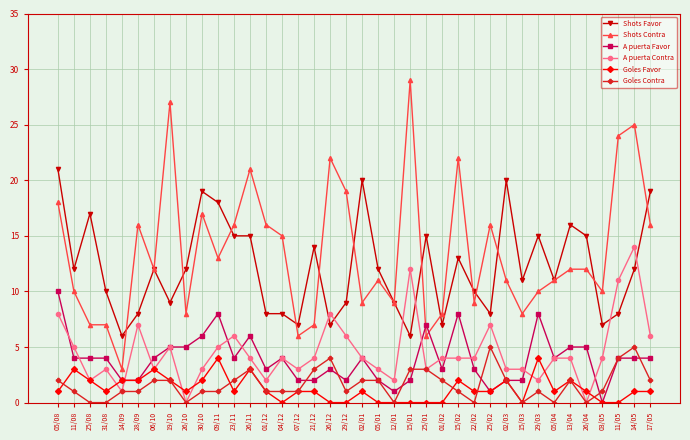

Does the chart have visible grid lines?

Yes